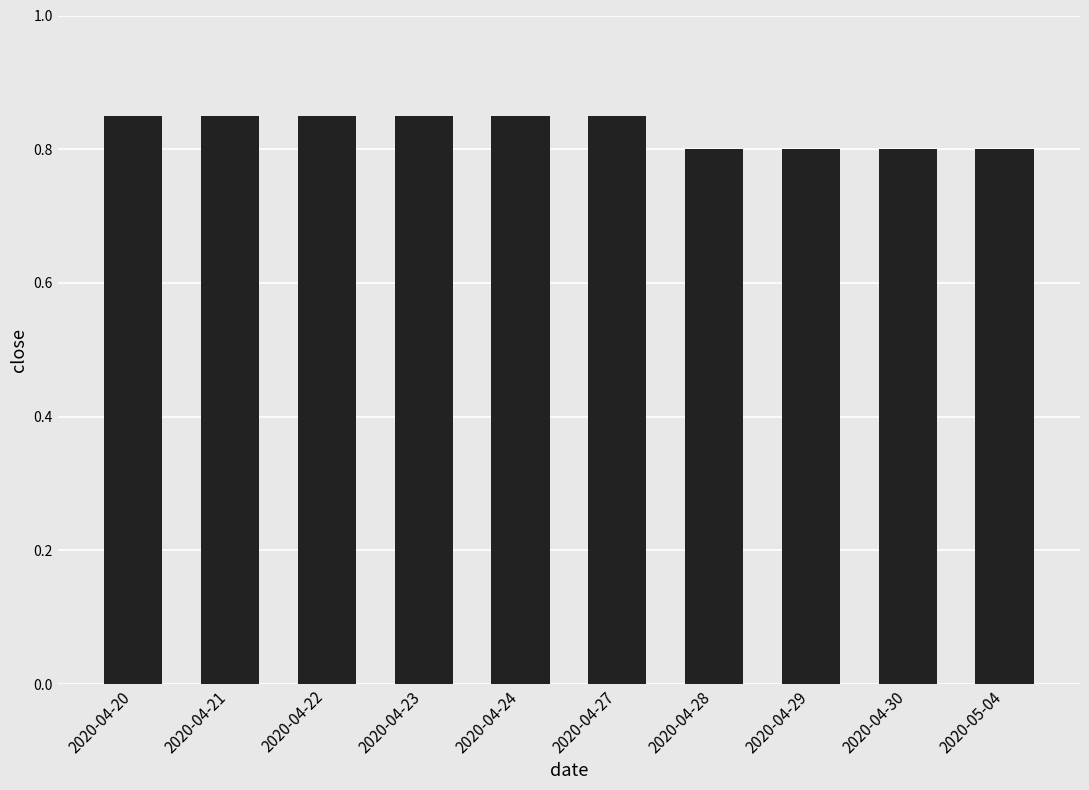

How many distinct data groups are displayed?

1